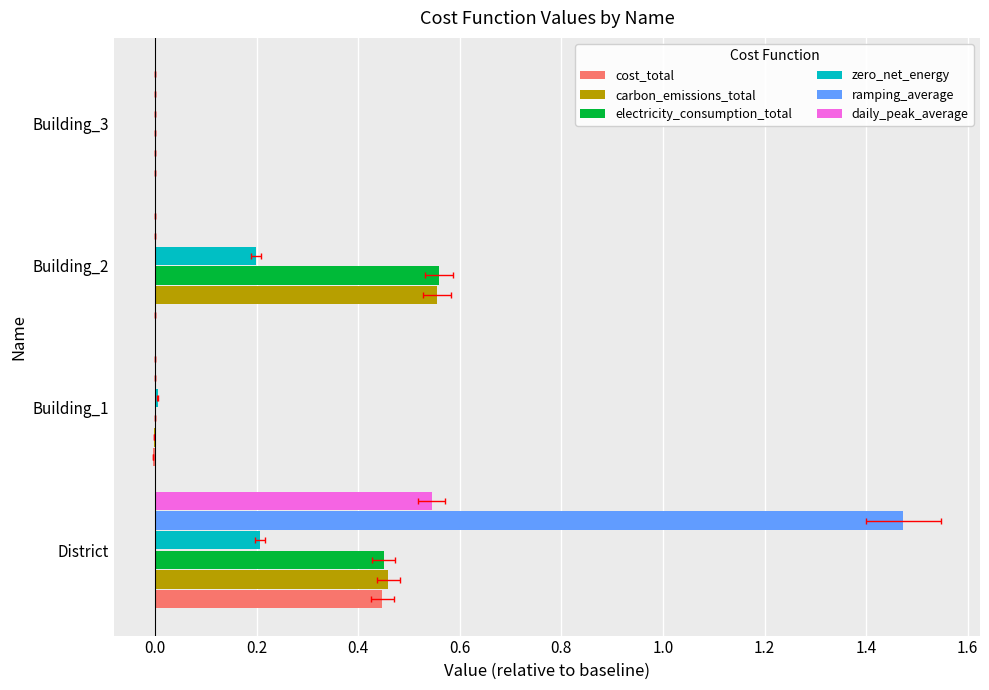

How many positive values does the ramping_average series have?

1